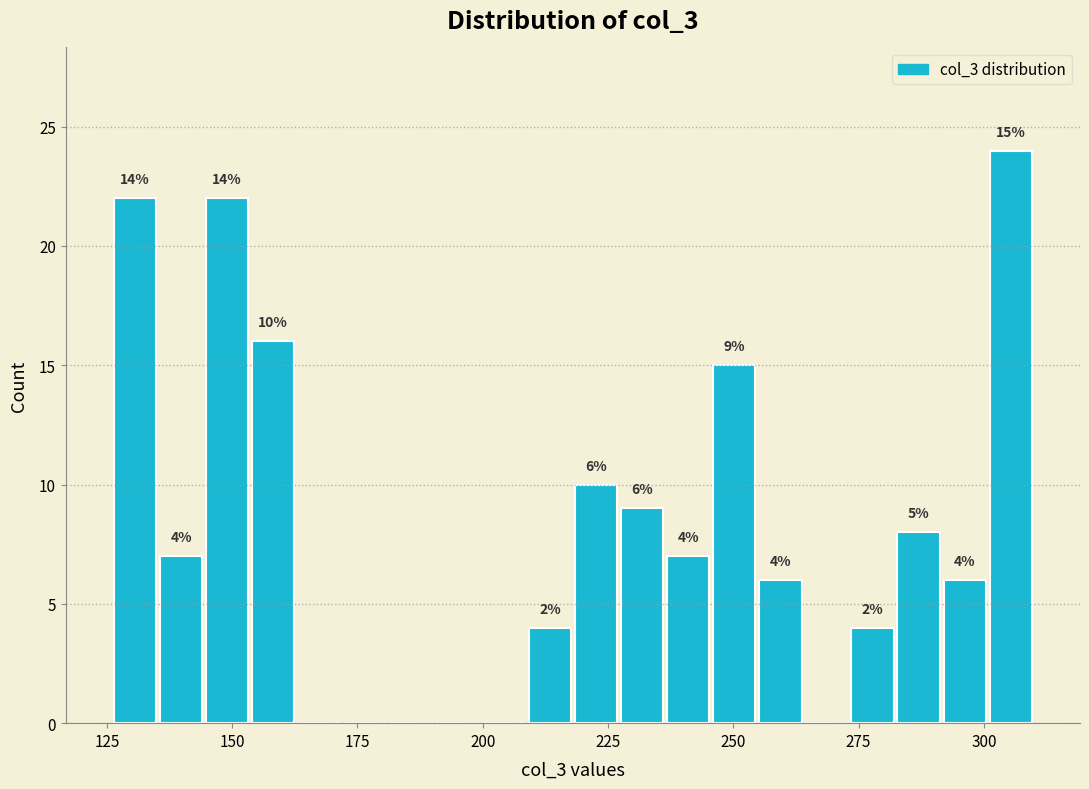

Read against the x-axis, roughly where is the centre of the tallest bar?

305